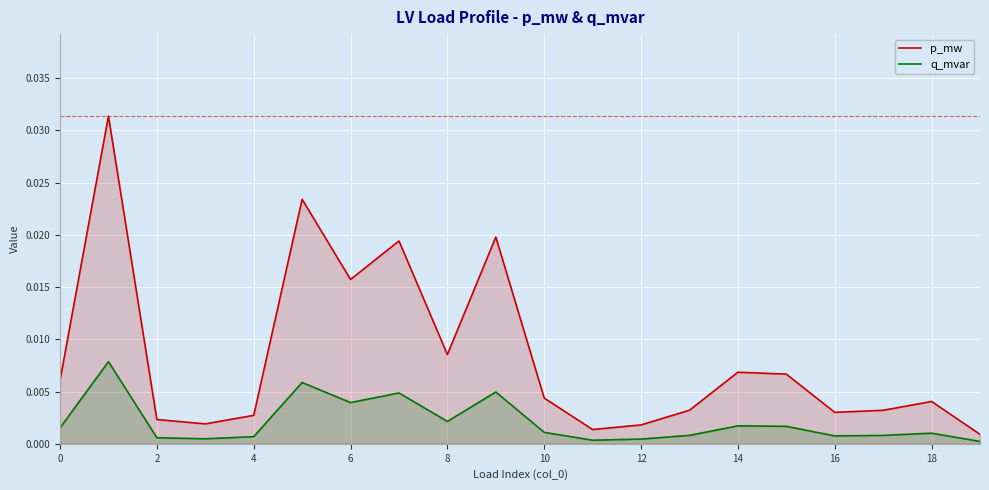

Which series has the largest total across all categories?

p_mw